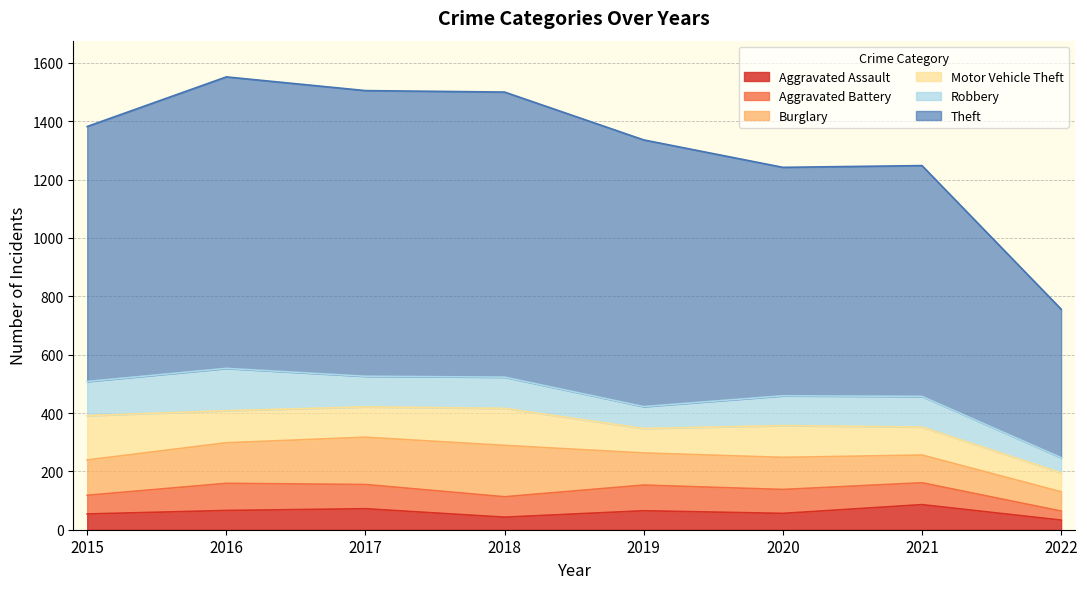

At which label does Robbery first exceed 105?

2015